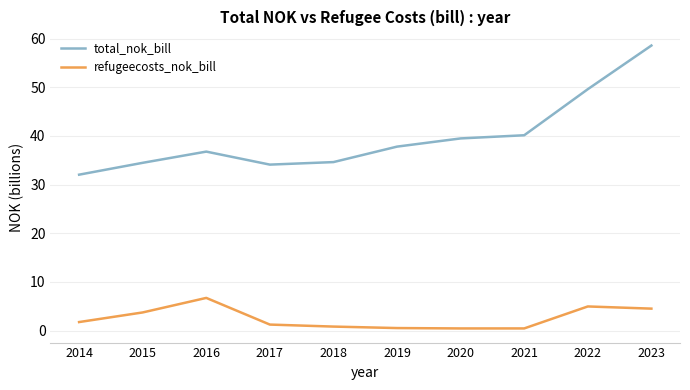

True or false: refugeecosts_nok_bill and total_nok_bill intersect in this chart.

False